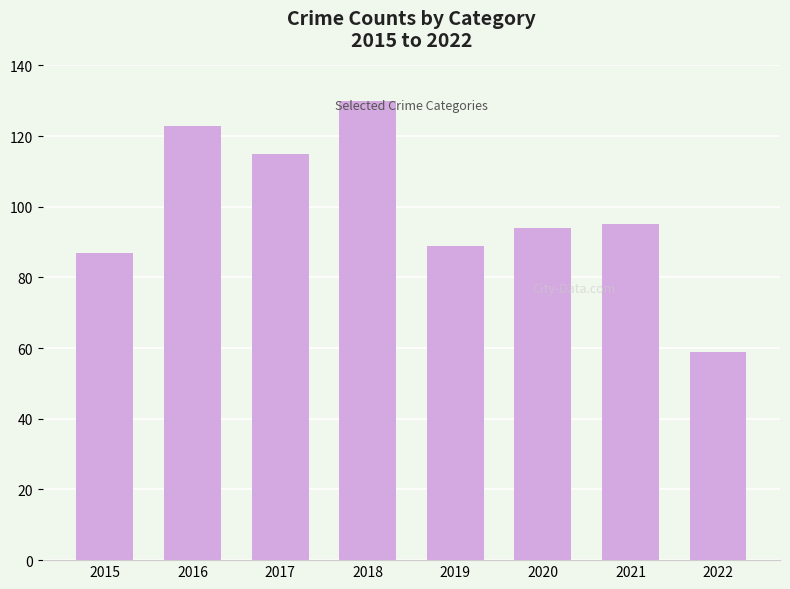

What is the smallest value displayed?

59